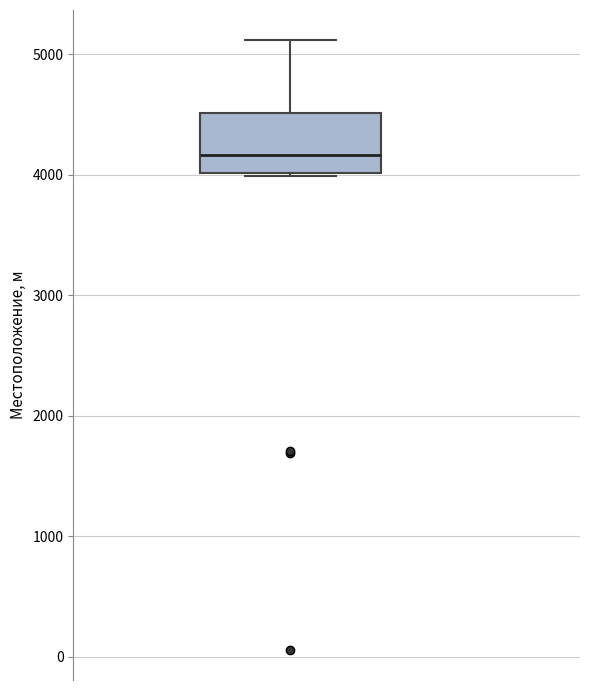

Transcribe this box plot: give where the median line is, the range the box spans, and where the two whiskers end, as read against the y-axis. The values are not printed on the chart, so give them approximately, as read against the axis.

median 4200, box 4000 to 4500, whiskers 4000 to 5100